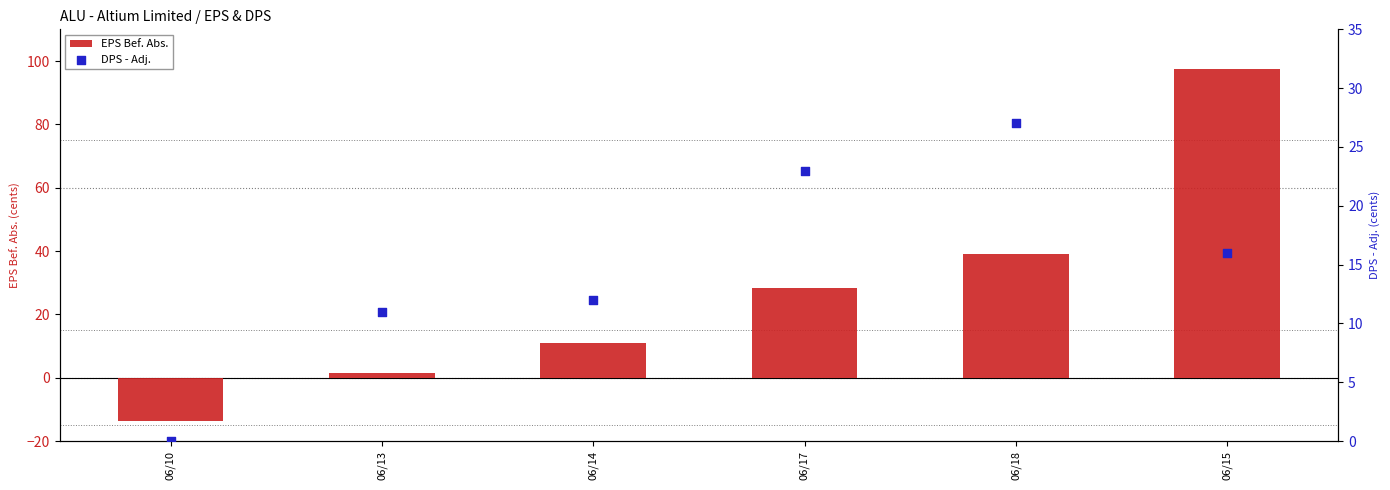

What are all the series names shown in the legend?

EPS Bef. Abs., DPS - Adj.